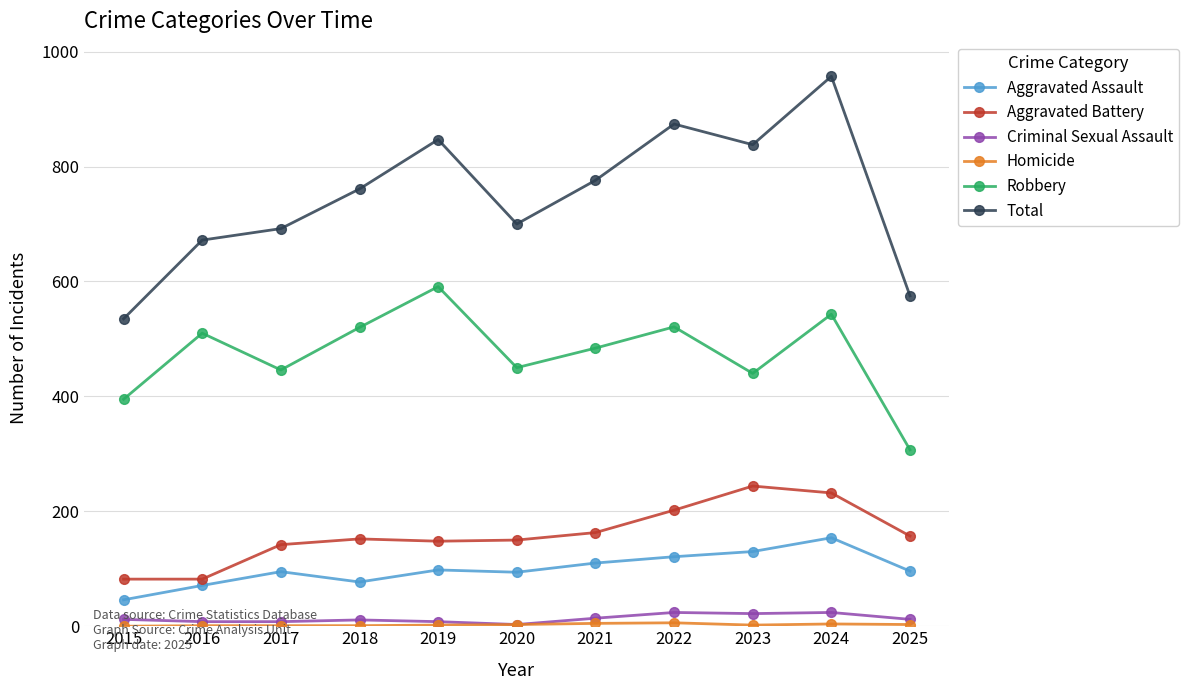

How many data points in Criminal Sexual Assault are less than 12?

5